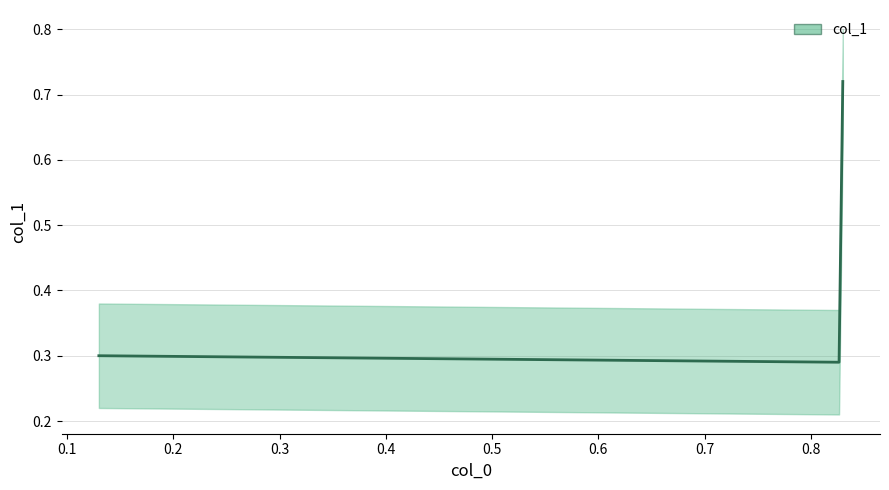

What is the average value?

0.5